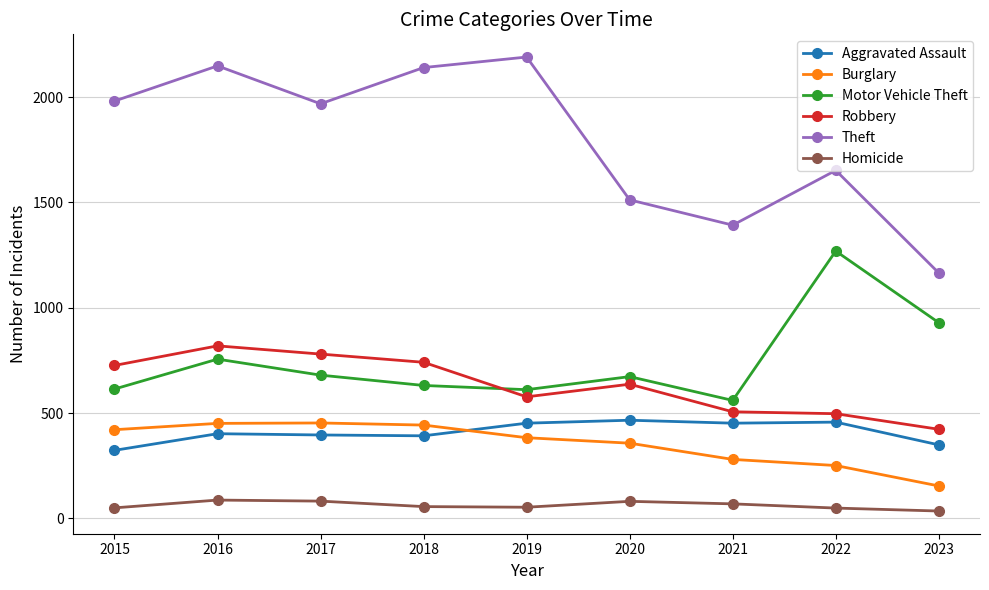

Read the Homicide value at 2023.

35